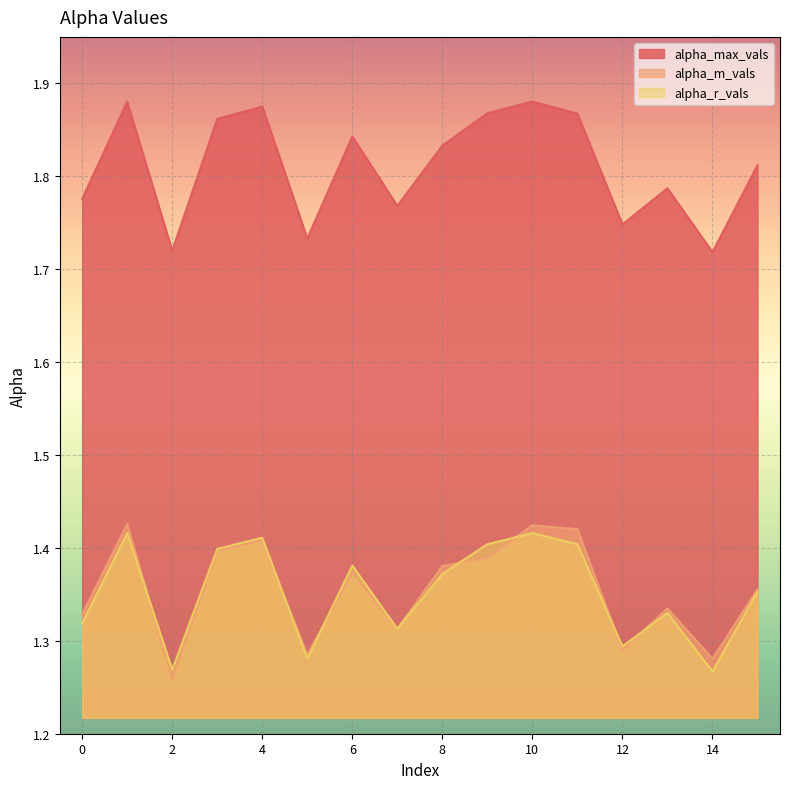

List the series in order of their peak value, lowest first.

alpha_r_vals, alpha_m_vals, alpha_max_vals